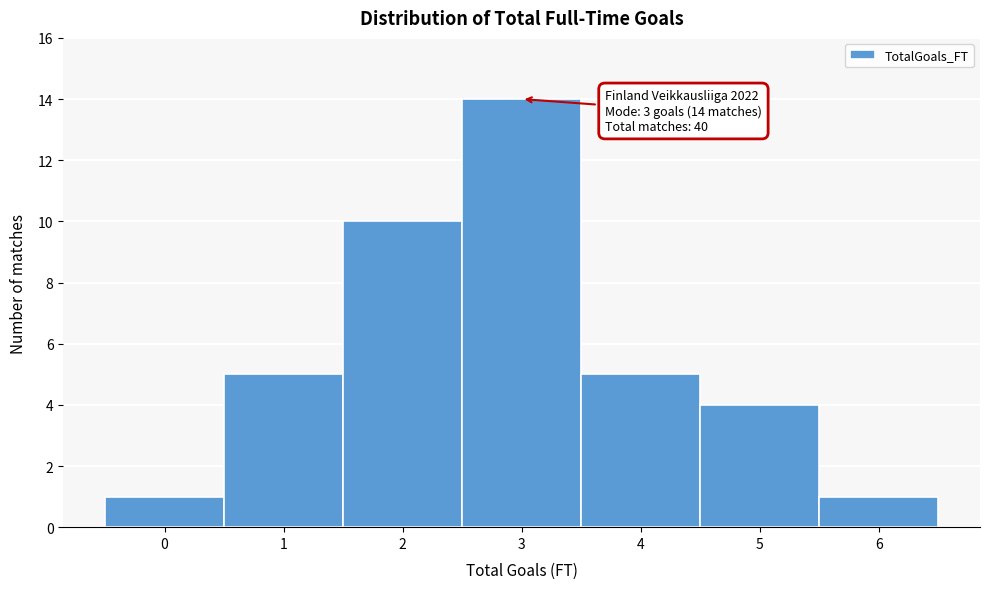

Reading left to right, what are all the values shown in this chart?

0=1	1=5	2=10	3=14	4=5	5=4	6=1